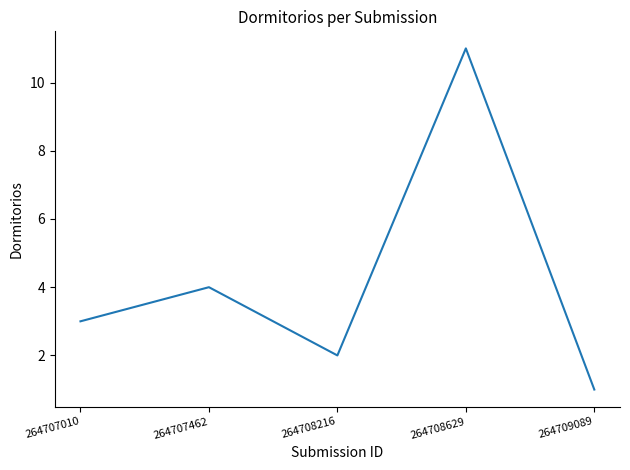

Which has a higher value, 264708216 or 264708629?

264708629